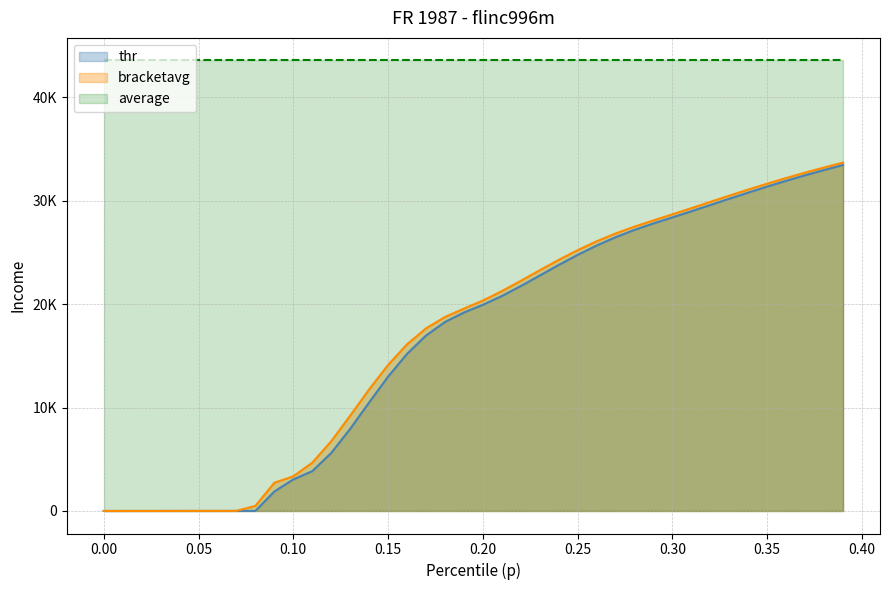

Which series has the largest total across all categories?

average